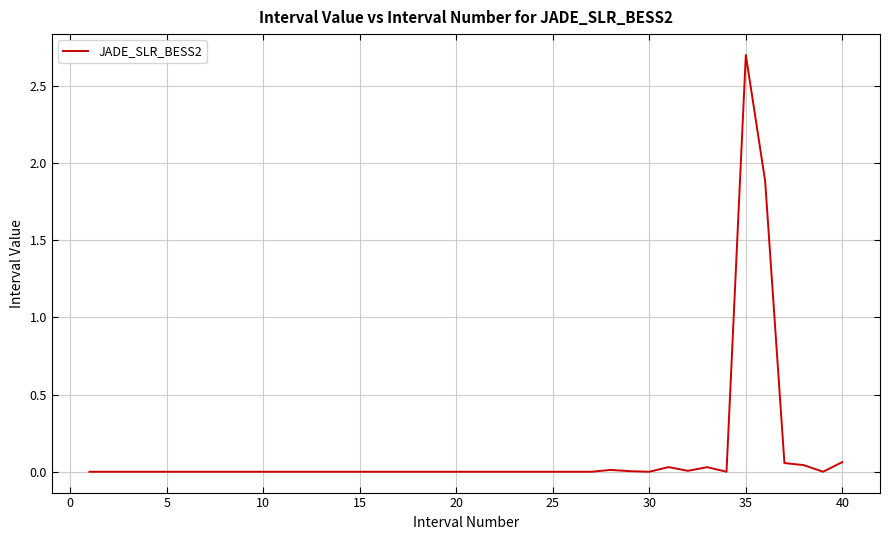

How many lines are shown in the chart?

1